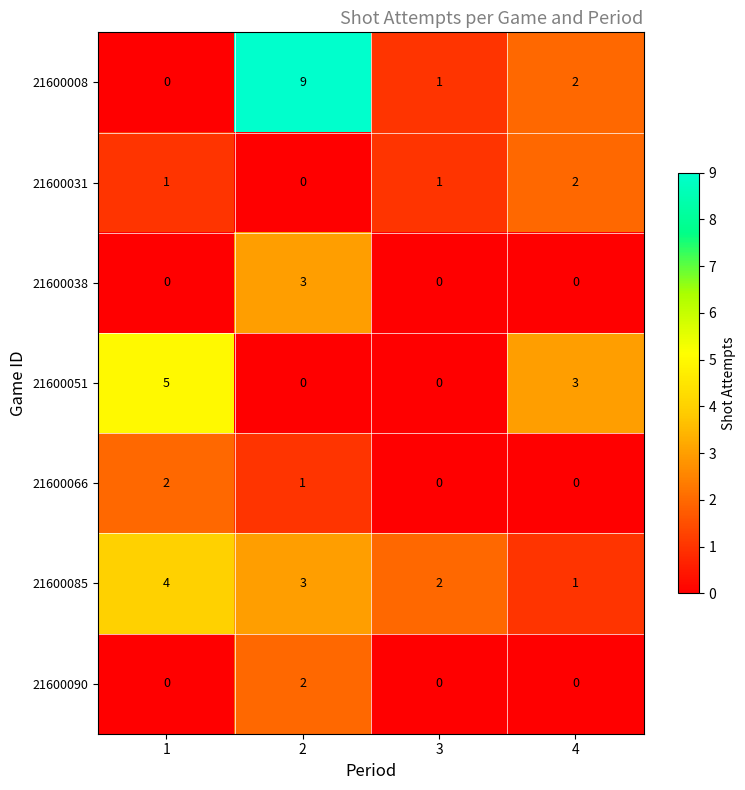

What is the sum of all 21600008 values?

12